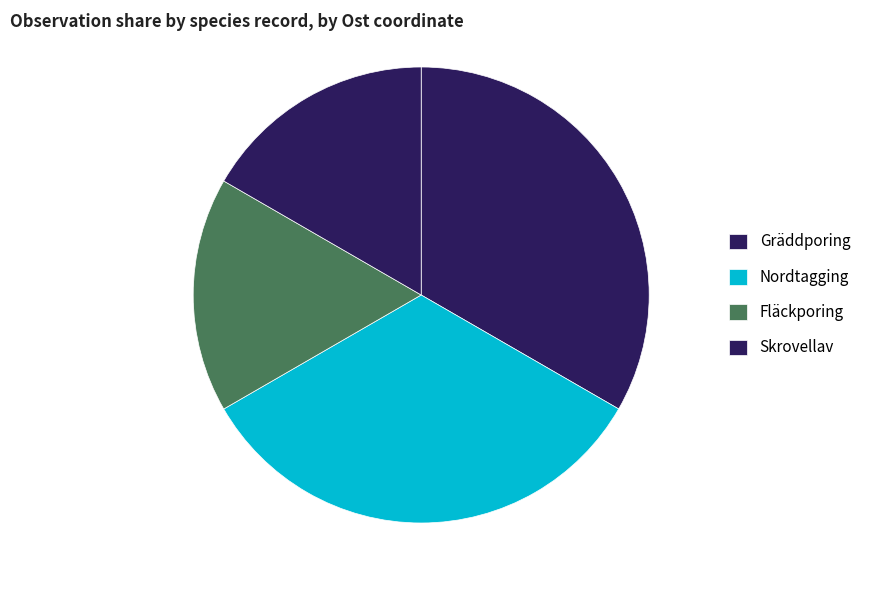

How many segments does this pie chart have?

4